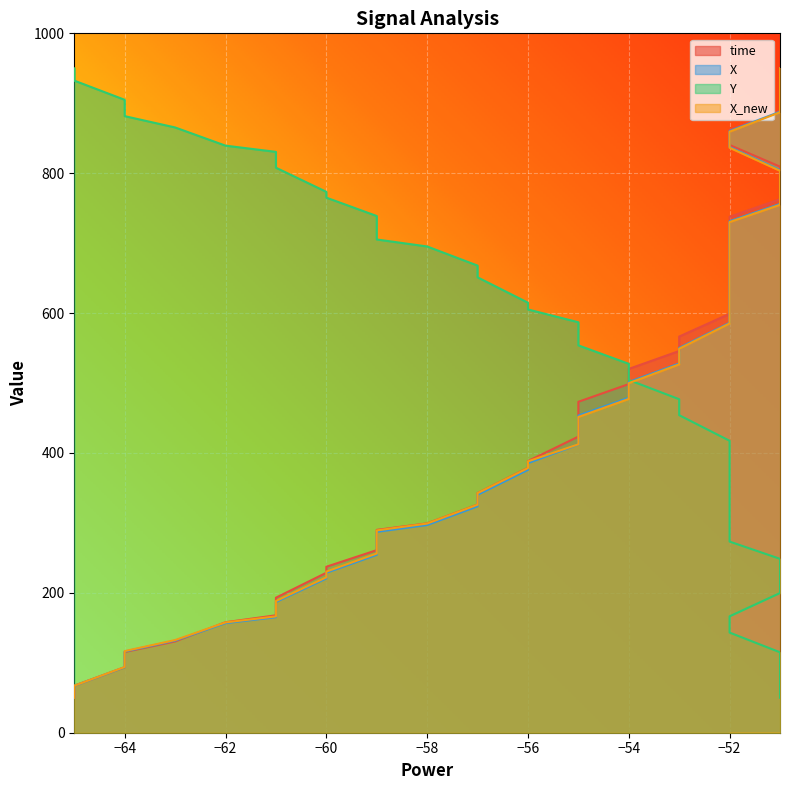

At how many categories does at least one series exceed 96?

40